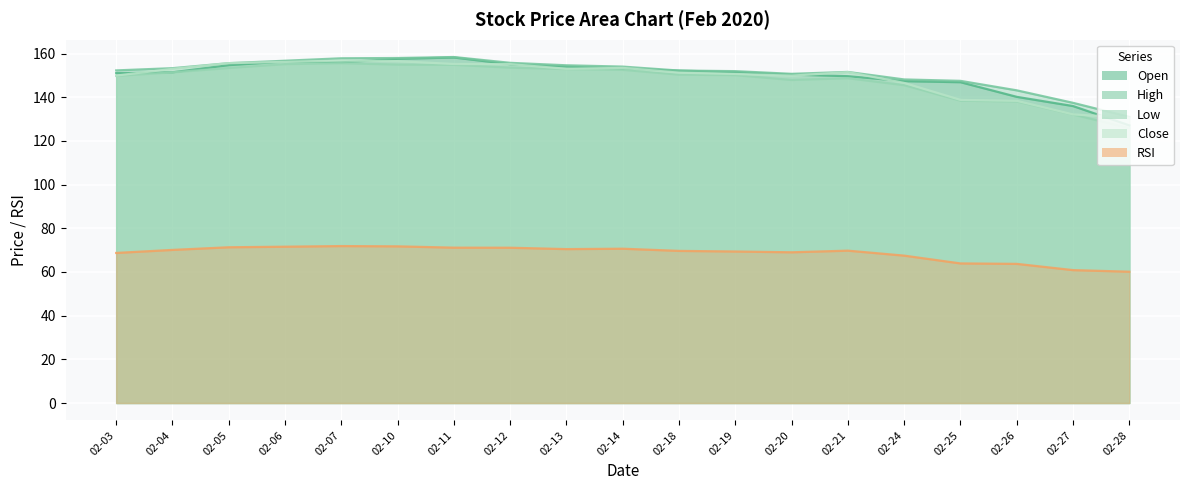

Which series changed the most between 02-14 and 02-18?

Low